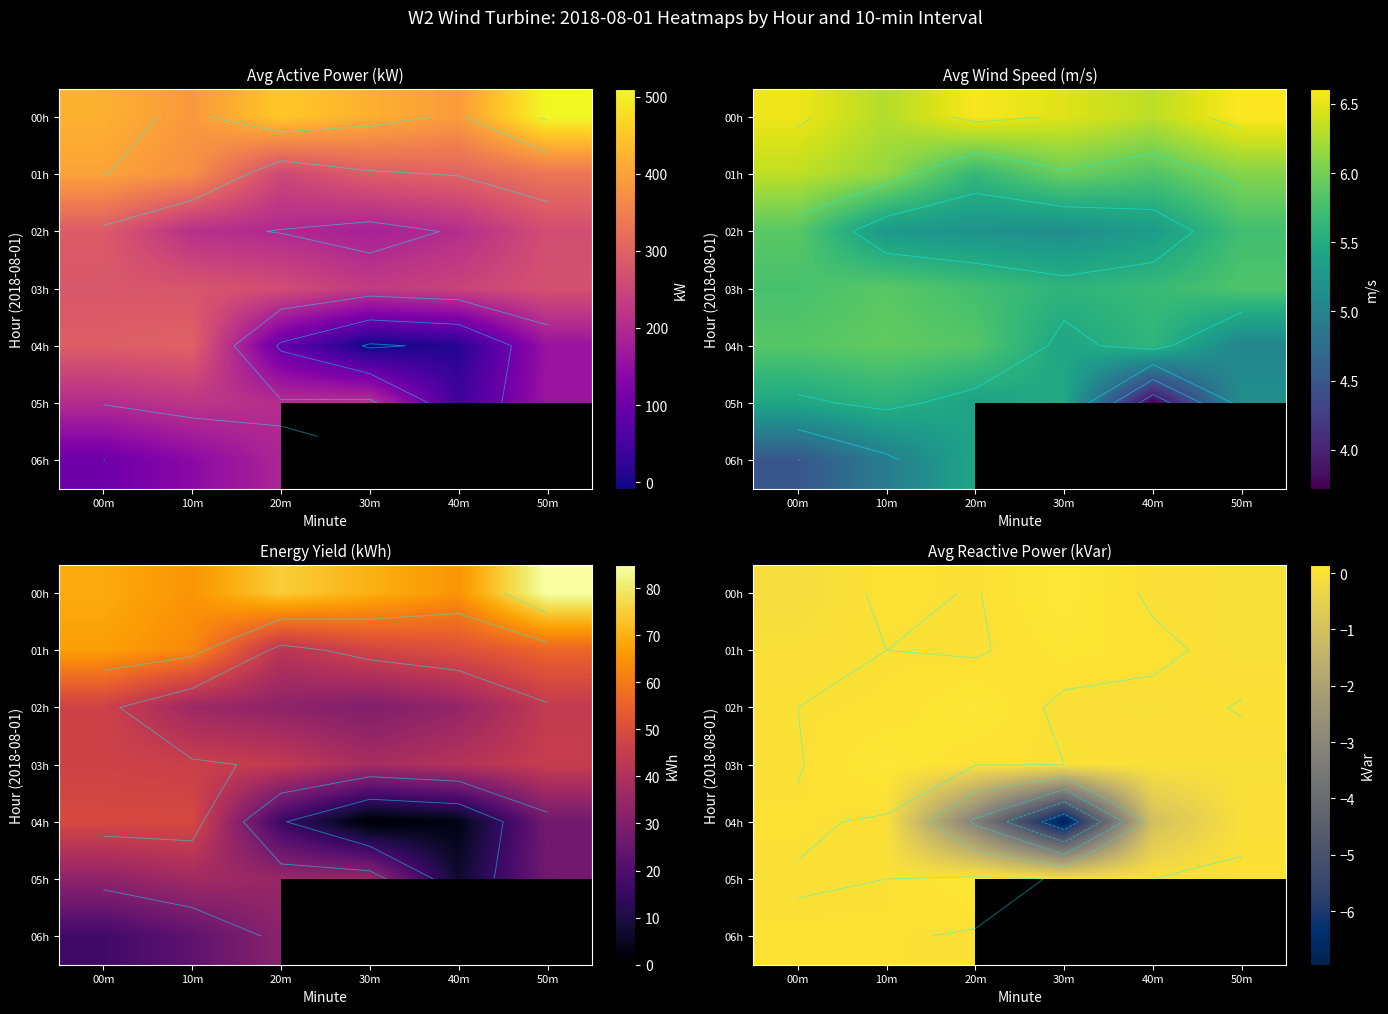

The 01h series shows -0.1 at 50m. True or false?

False